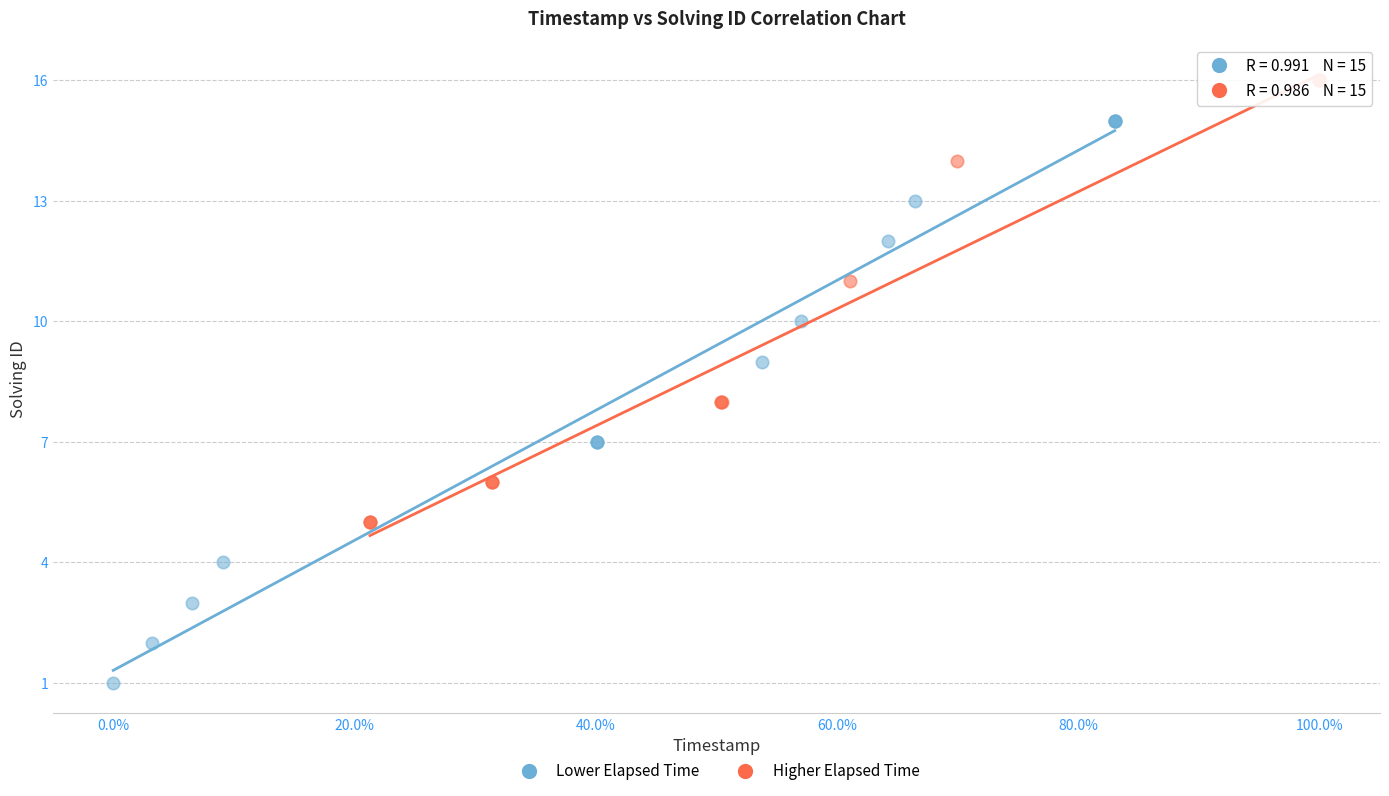

Which series reaches the maximum Y coordinate?

Higher Elapsed Time